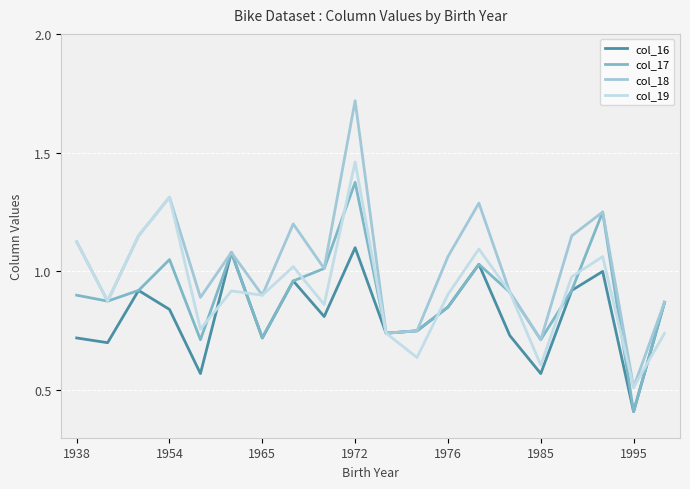

Which series has the largest total across all categories?

col_18